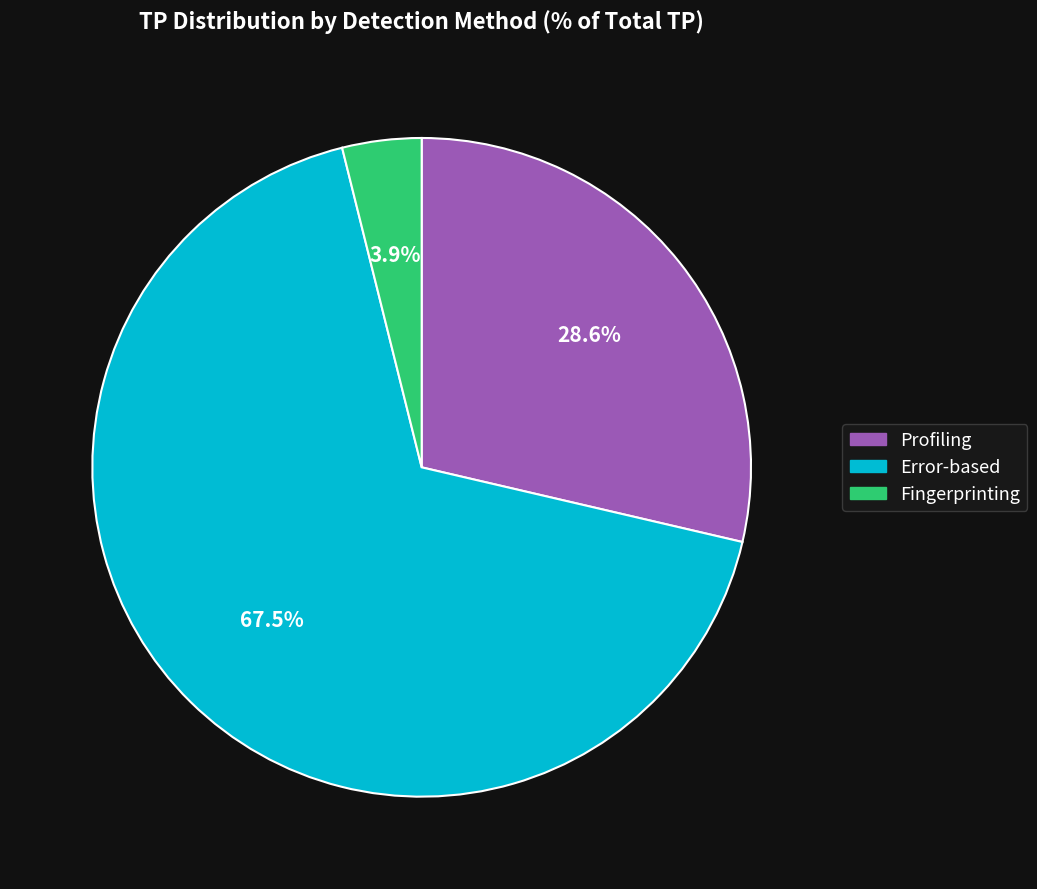

Which slice represents more than half of the pie?

Error-based